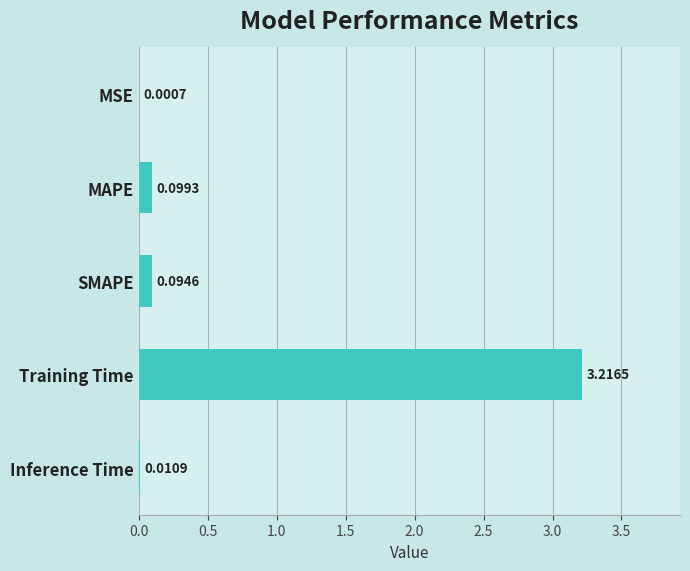

Between Inference Time and MSE, which is larger?

Inference Time